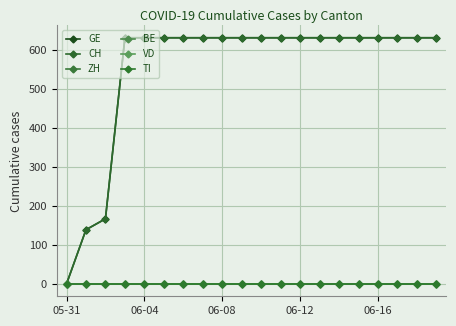

Is this an area chart (filled region under the line)?

No